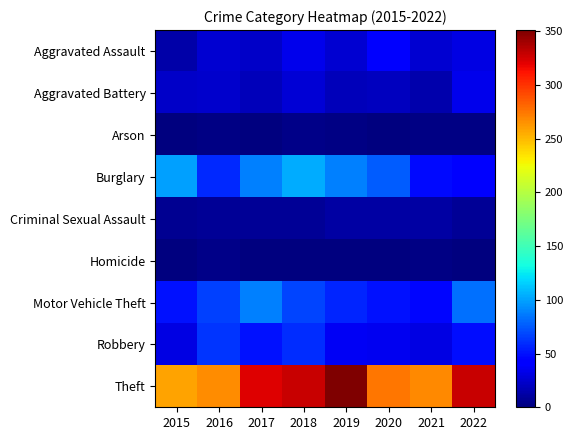

At which category is the sum across all series the highest?

2018